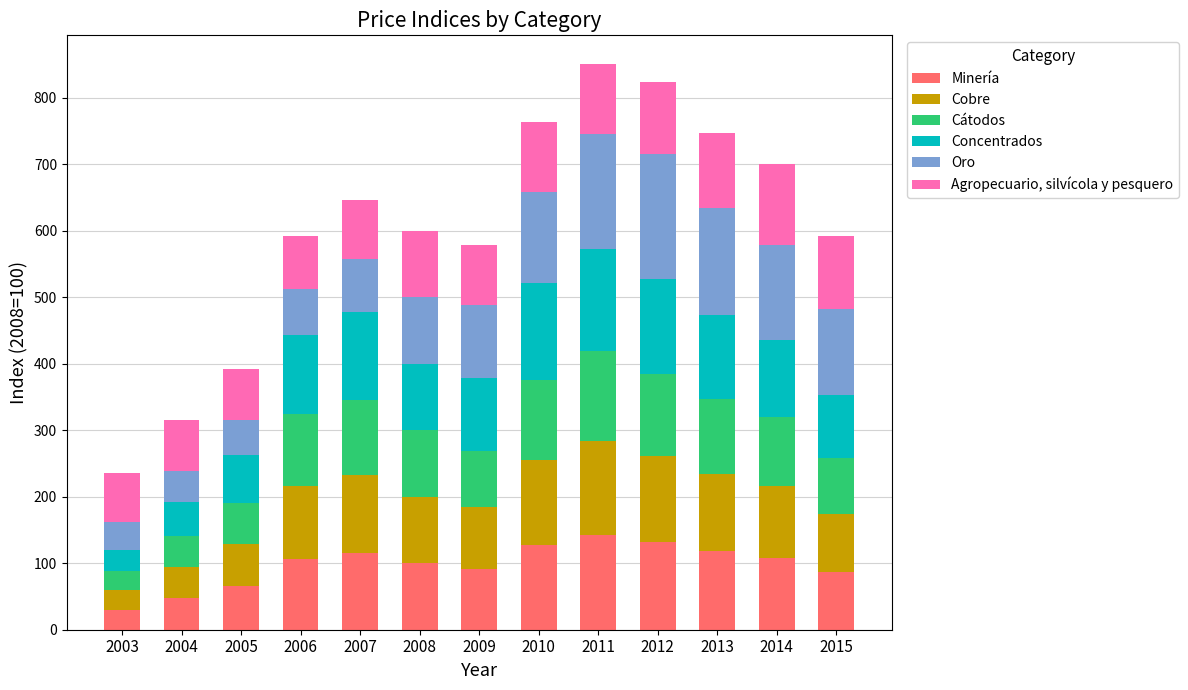

What is the total value across all series at 2007?

646.3